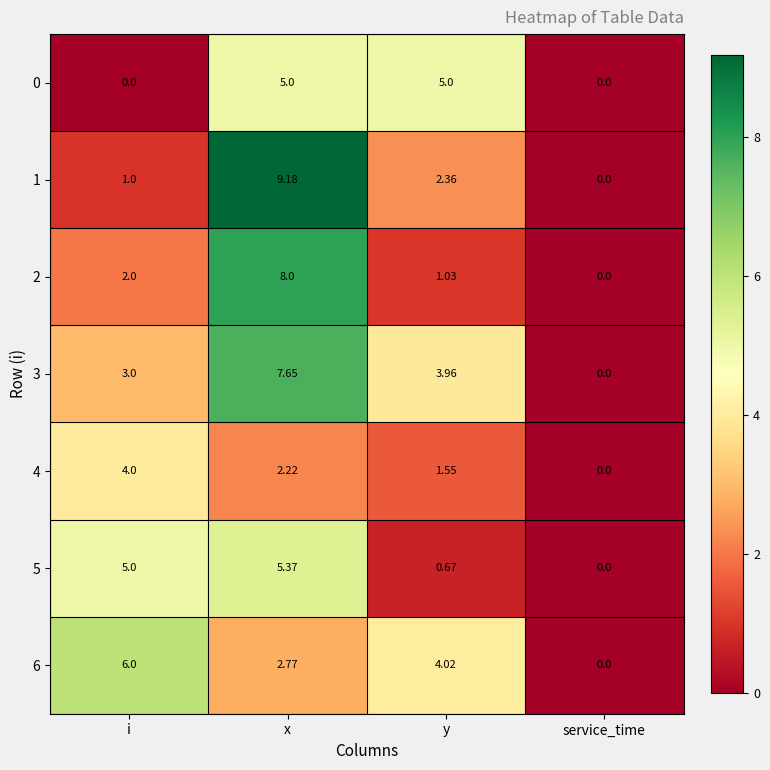

Which label corresponds to the largest value in the chart?

x